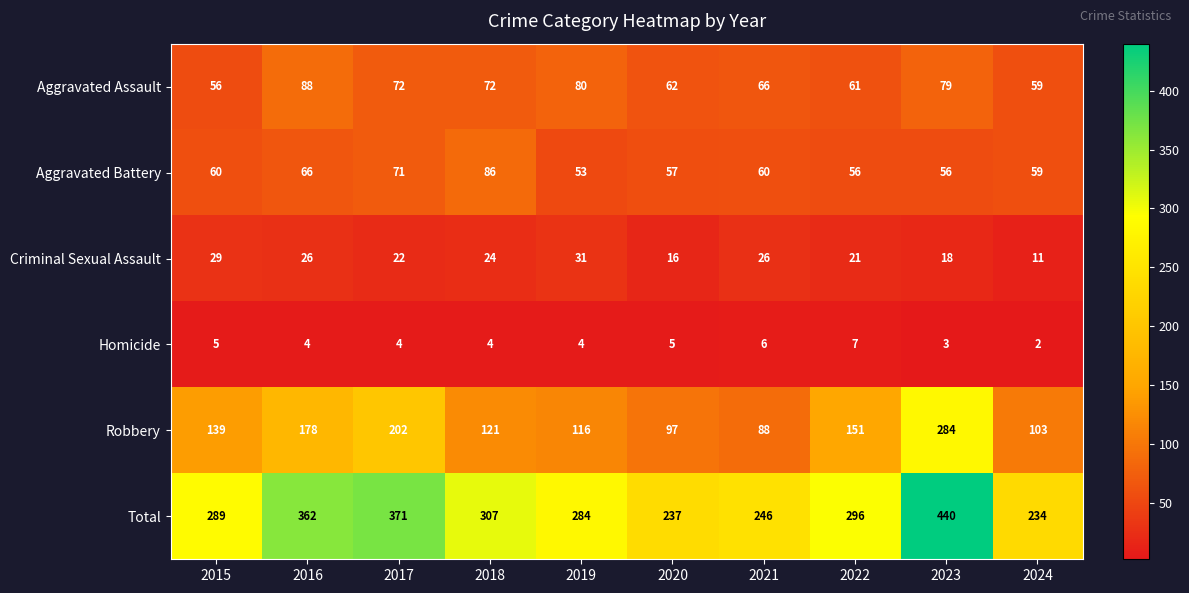

What is the difference between the maximum and second lowest values in the Robbery series?

187